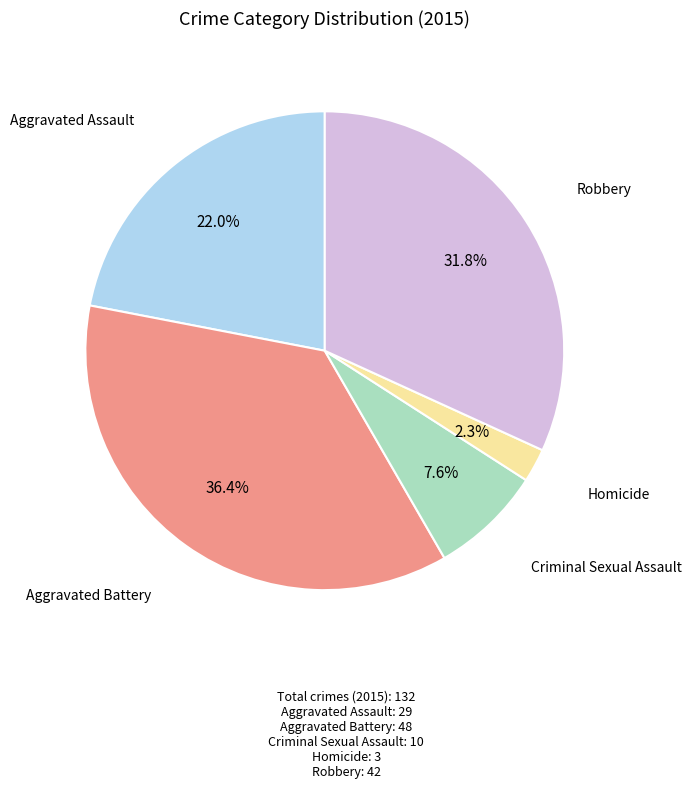

The Robbery slice represents 32% of the pie. True or false?

True